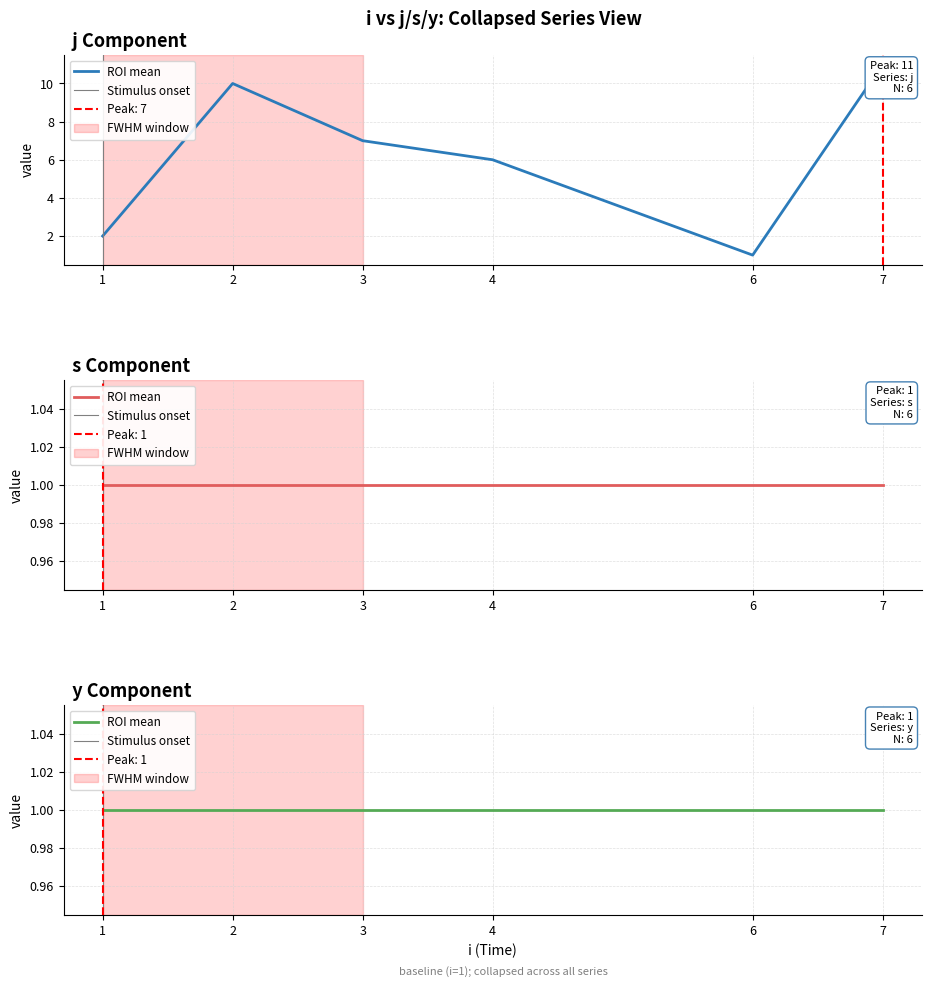

Reading left to right, extract all data points from this chart.

j: 1=2	2=10	3=7	4=6	6=1	7=11
s: 1=1	2=1	3=1	4=1	6=1	7=1
y: 1=1	2=1	3=1	4=1	6=1	7=1